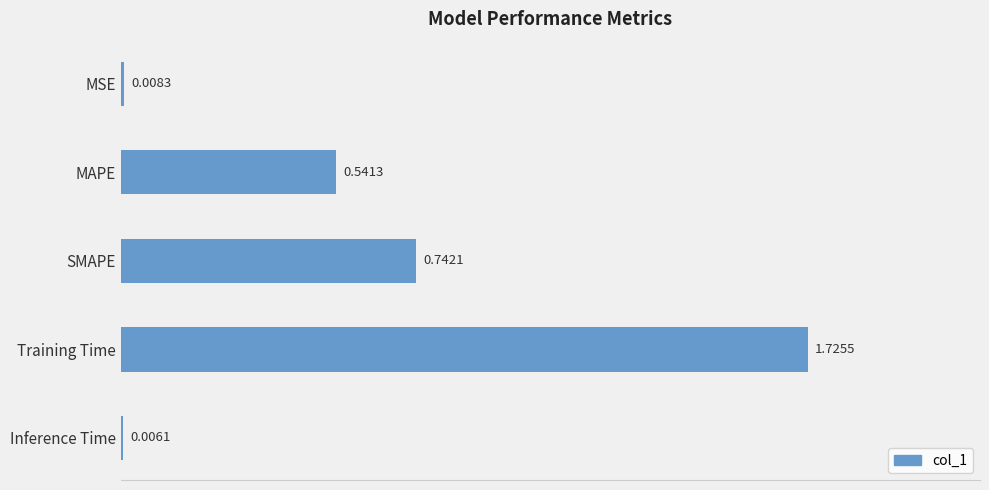

What is the sum of all values?

3.0